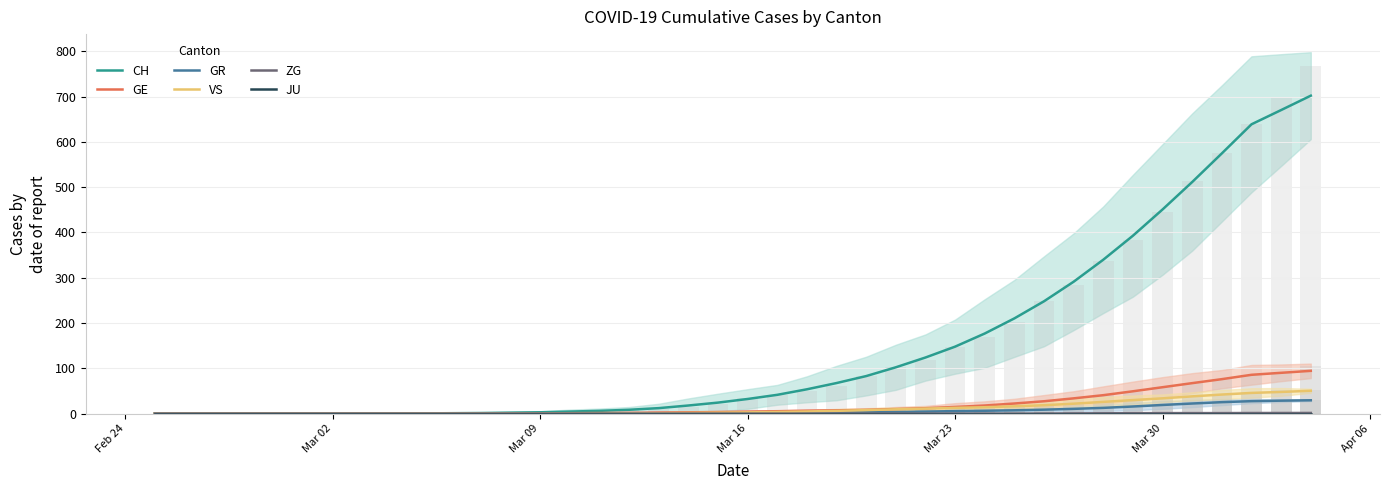

Is it true that GE equals 0.0 at Mar 02?

True